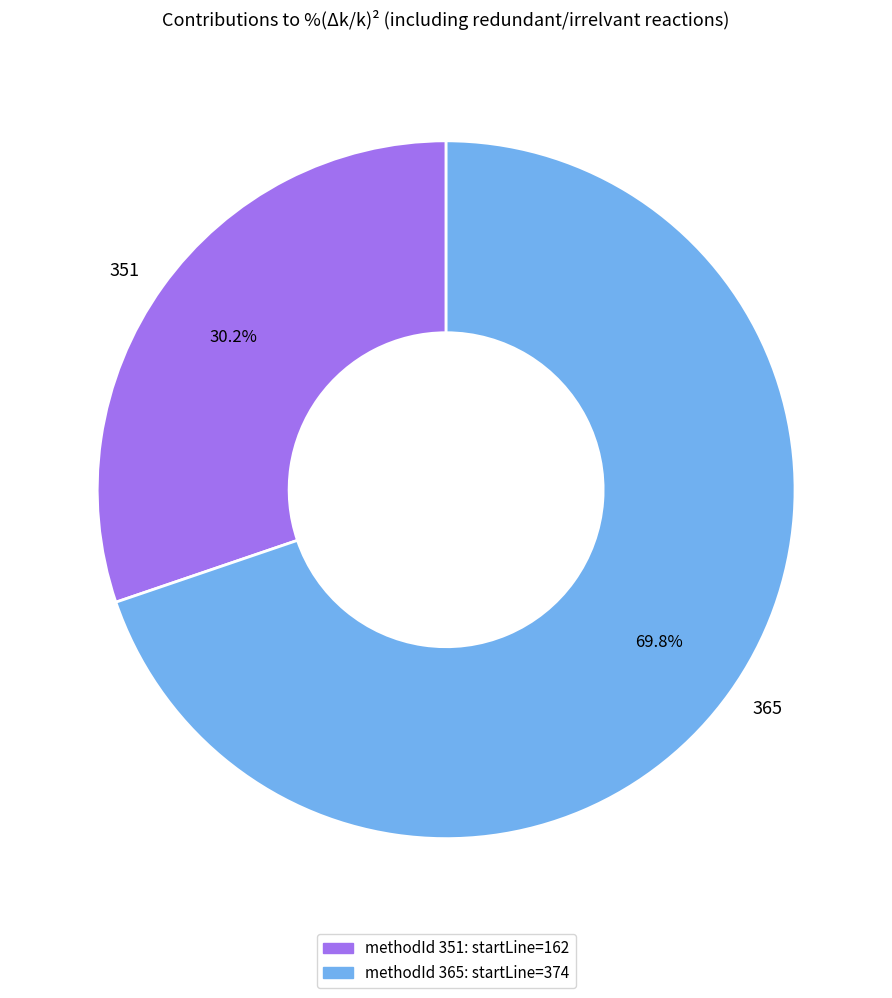

Combined, do 365 and 351 account for over 50%?

Yes